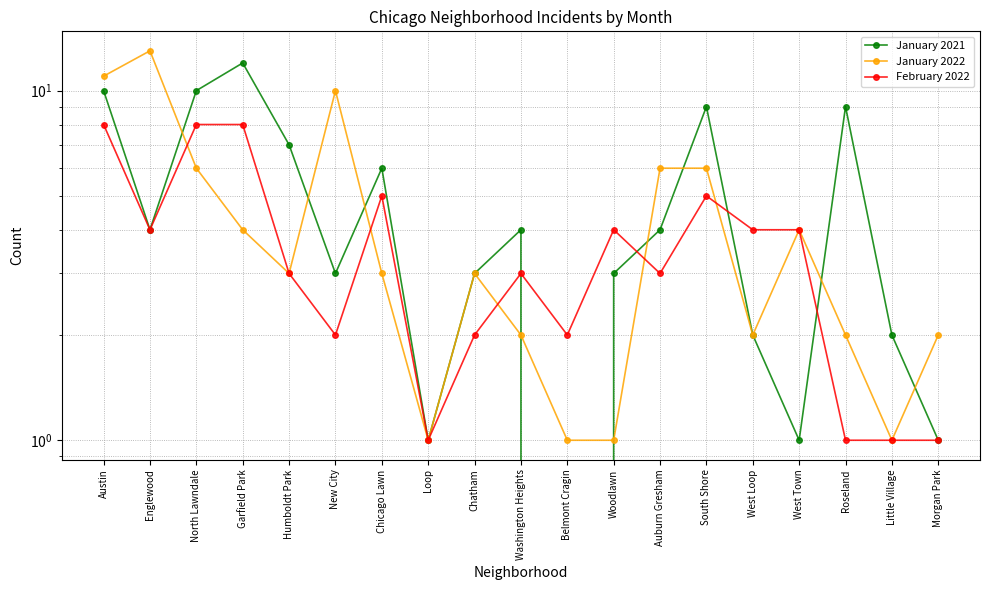

Where do February 2022 and January 2022 first cross each other?

Englewood and North Lawndale